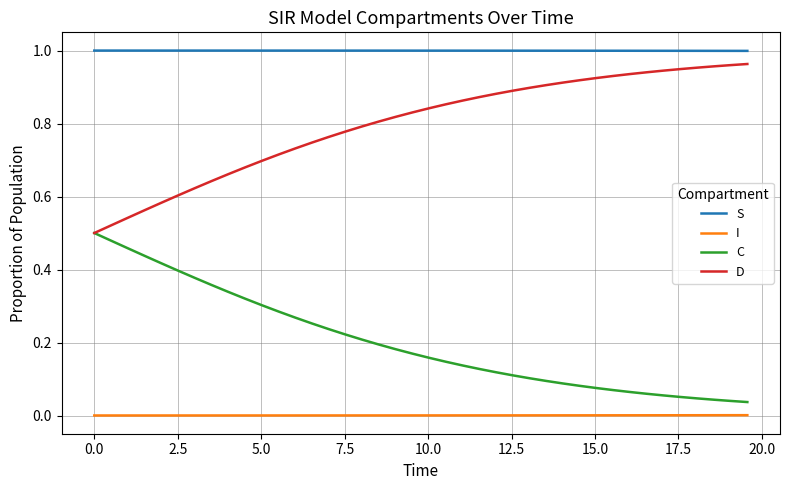

True or false: C and I cross at least once.

False